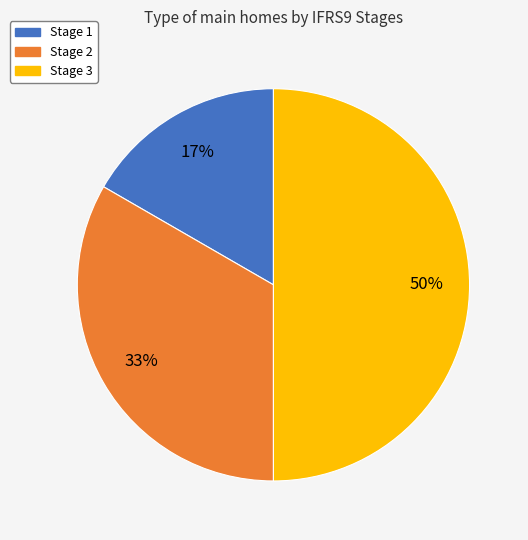

To the nearest percent, what percentage of the pie is Stage 1?

17%